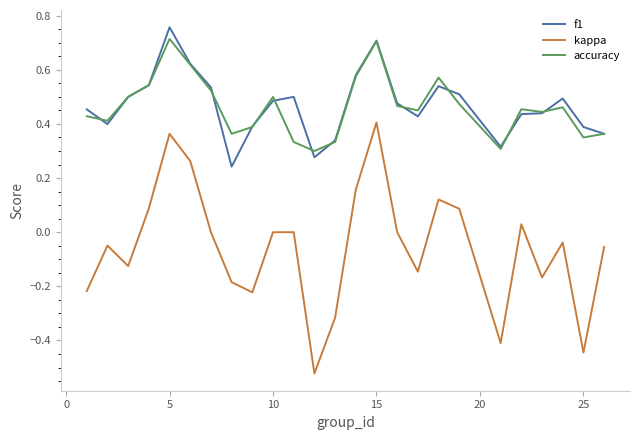

Rank the series by their maximum value, from lowest to highest.

kappa, accuracy, f1